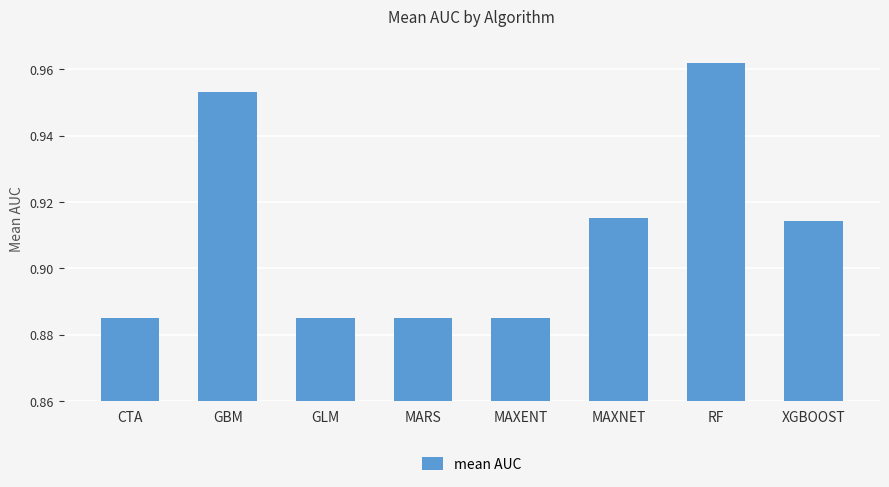

What is the label of the 8th bar from the right?

CTA